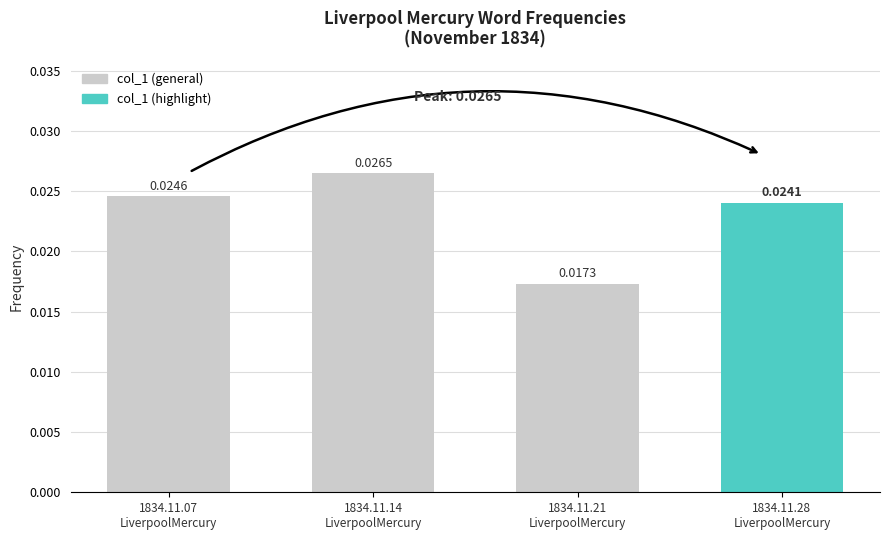

List the labels in order of value, smallest first.

1834.11.21
LiverpoolMercury, 1834.11.28
LiverpoolMercury, 1834.11.07
LiverpoolMercury, 1834.11.14
LiverpoolMercury